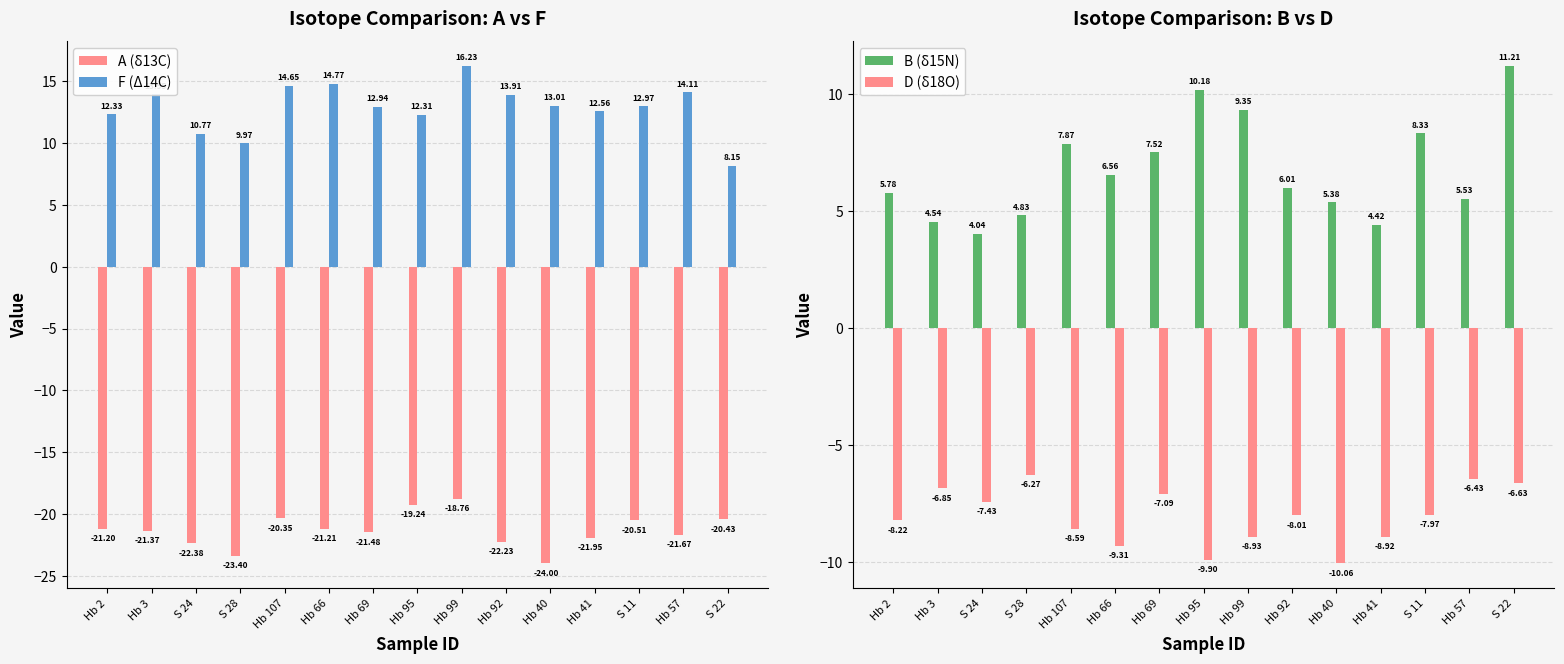

Reading right to left, list all the values displayed in this chart.

A (δ13C): -20.4	-21.7	-20.5	-21.9	-24.0	-22.2	-18.8	-19.2	-21.5	-21.2	-20.4	-23.4	-22.4	-21.4	-21.2
F (Δ14C): 8.2	14.1	13.0	12.6	13.0	13.9	16.2	12.3	12.9	14.8	14.7	10.0	10.8	13.9	12.3
B (δ15N): 11.2	5.5	8.3	4.4	5.4	6.0	9.3	10.2	7.5	6.6	7.9	4.8	4.0	4.5	5.8
D (δ18O): -6.6	-6.4	-8.0	-8.9	-10.1	-8.0	-8.9	-9.9	-7.1	-9.3	-8.6	-6.3	-7.4	-6.8	-8.2